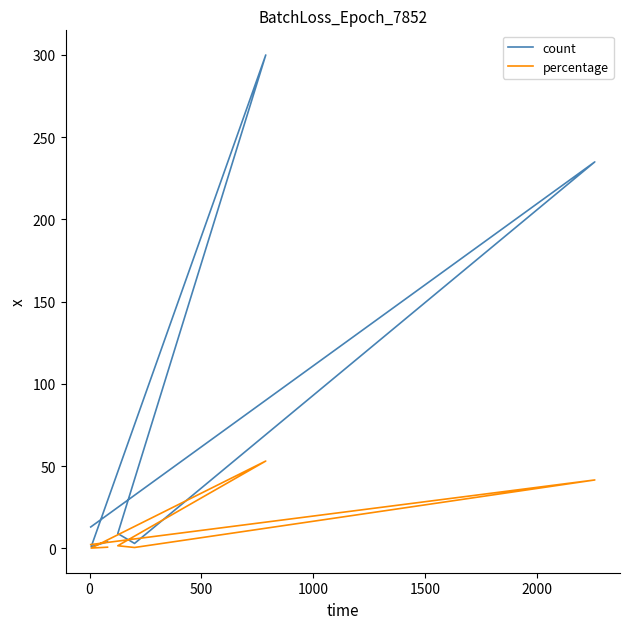

What are all the series names shown in the legend?

count, percentage